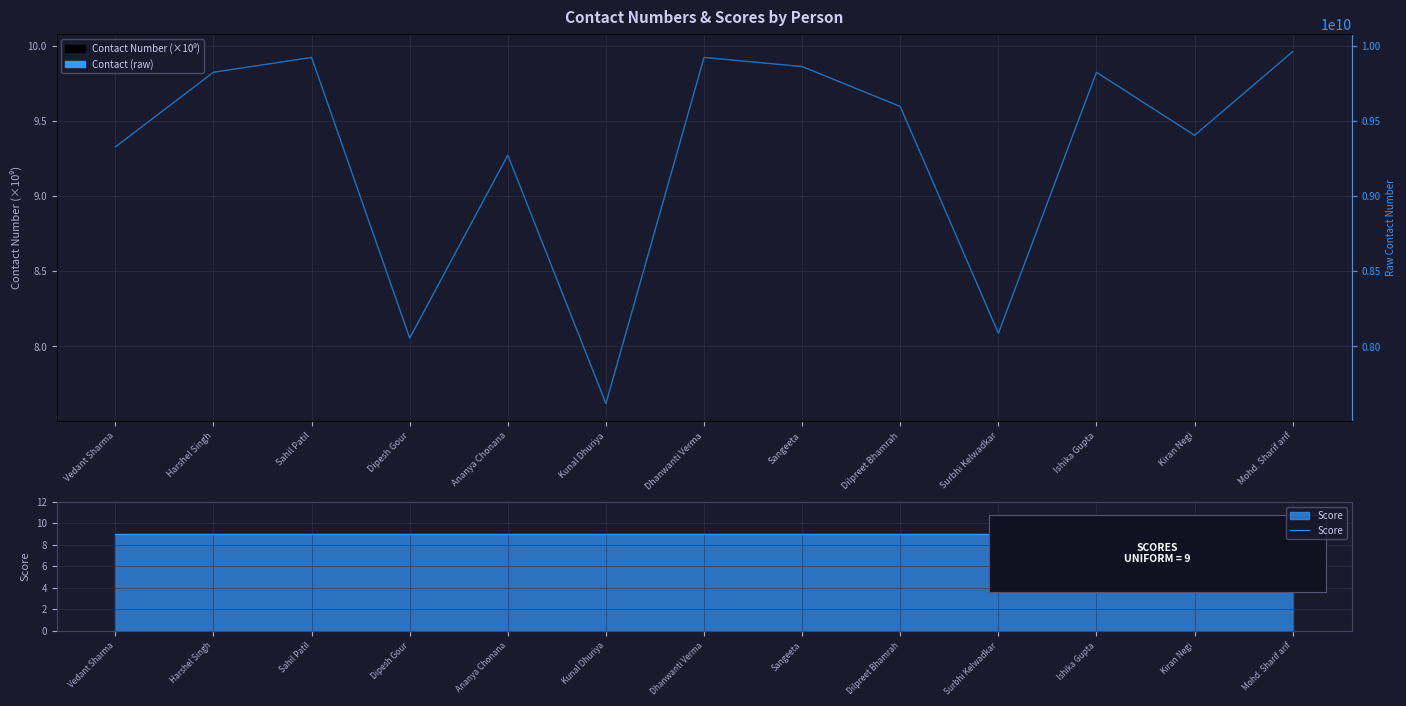

Rank the series by their maximum value, from lowest to highest.

Score, Contact Number (×10⁹), Contact (raw)